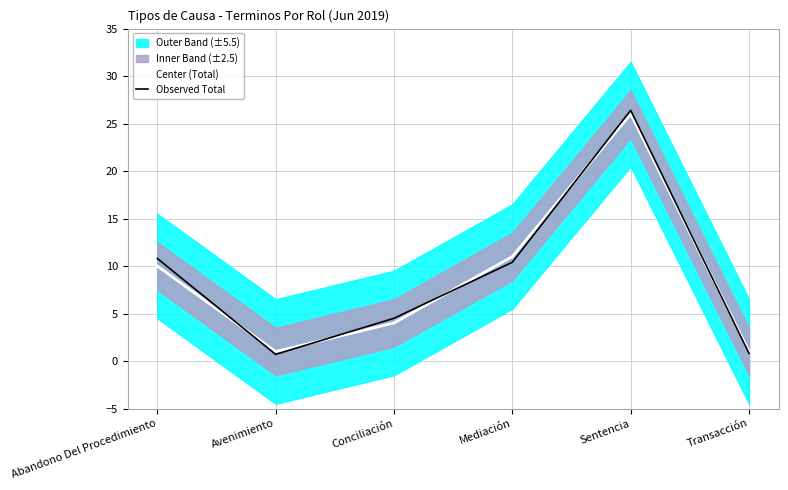

Rank the series by their maximum value, from lowest to highest.

Center (Total), Observed Total